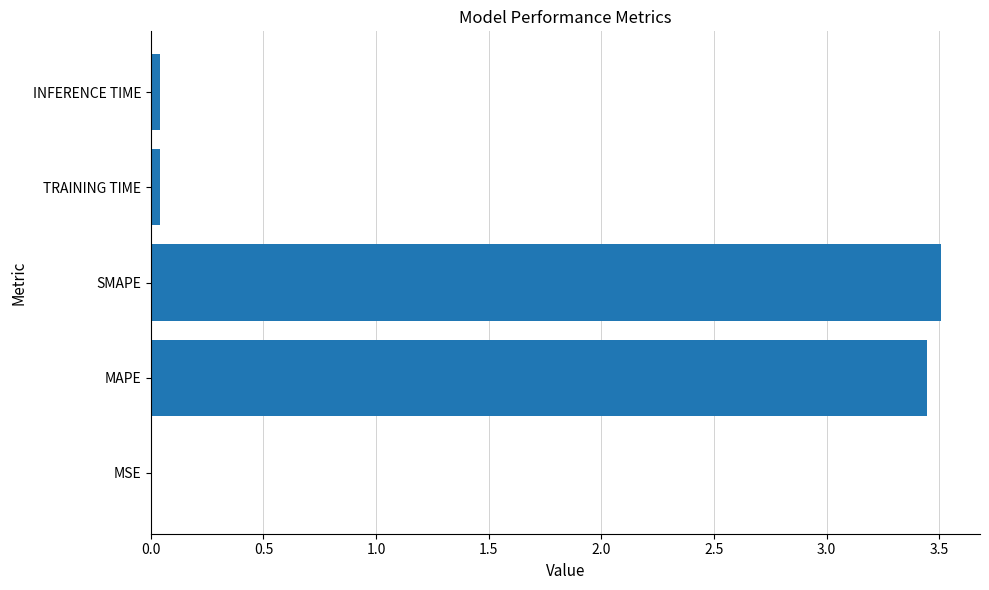

The value at MAPE is 0.8. True or false?

False